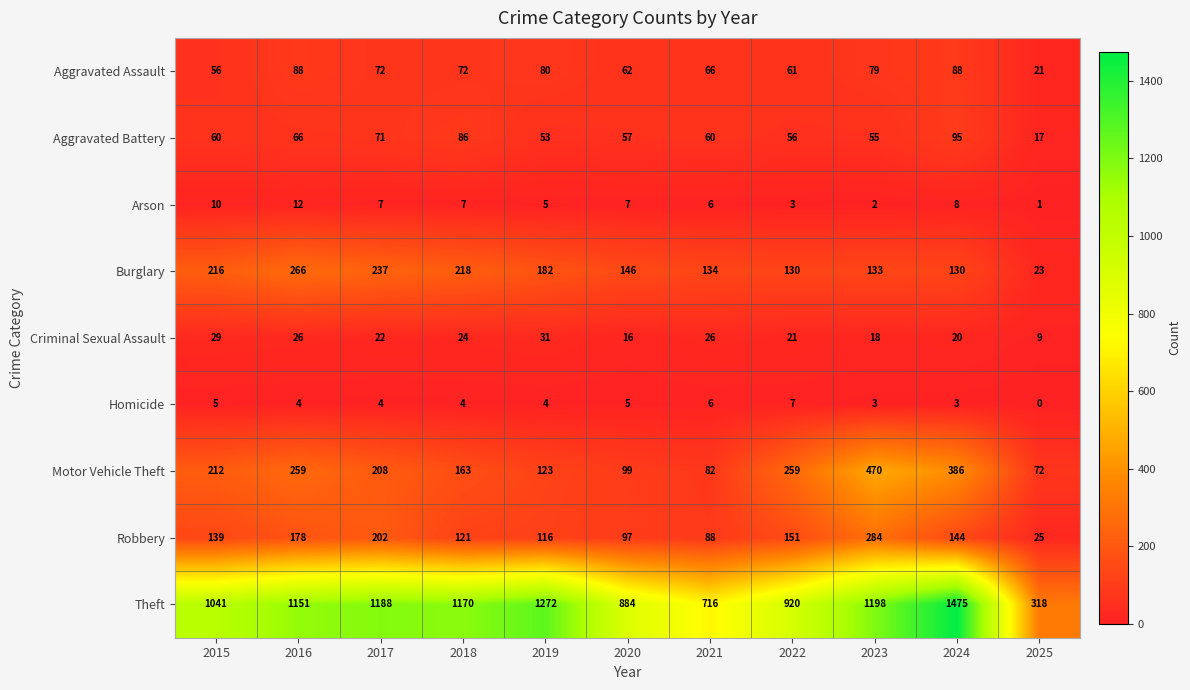

The Burglary series shows 244 at 2020. True or false?

False